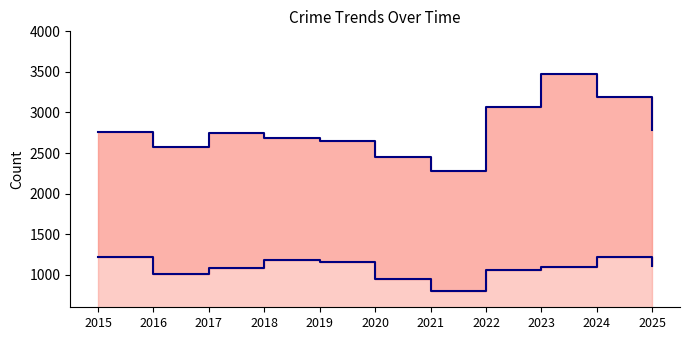

What is the difference between the highest and lowest values at 2016?

1565